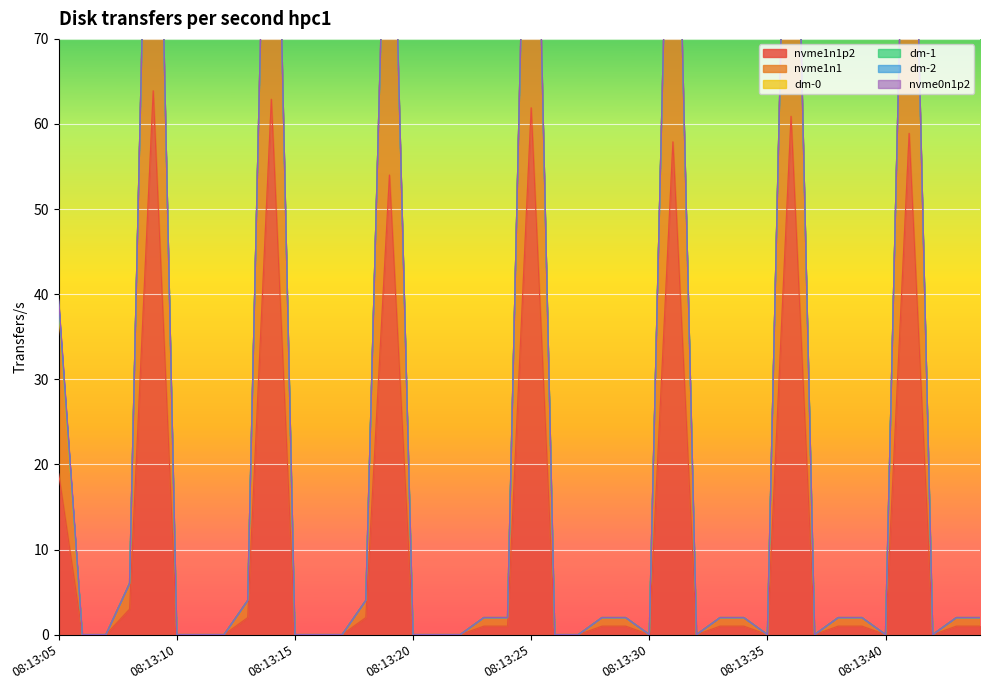

How many lines are shown in the chart?

6